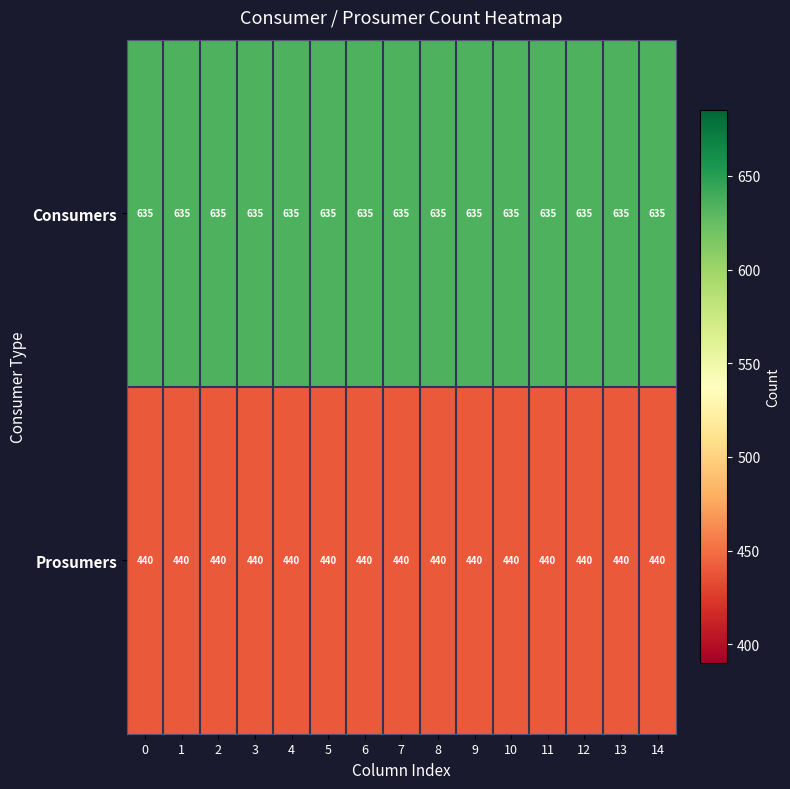

Rank the series at 14 from highest to lowest value.

Consumers, Prosumers